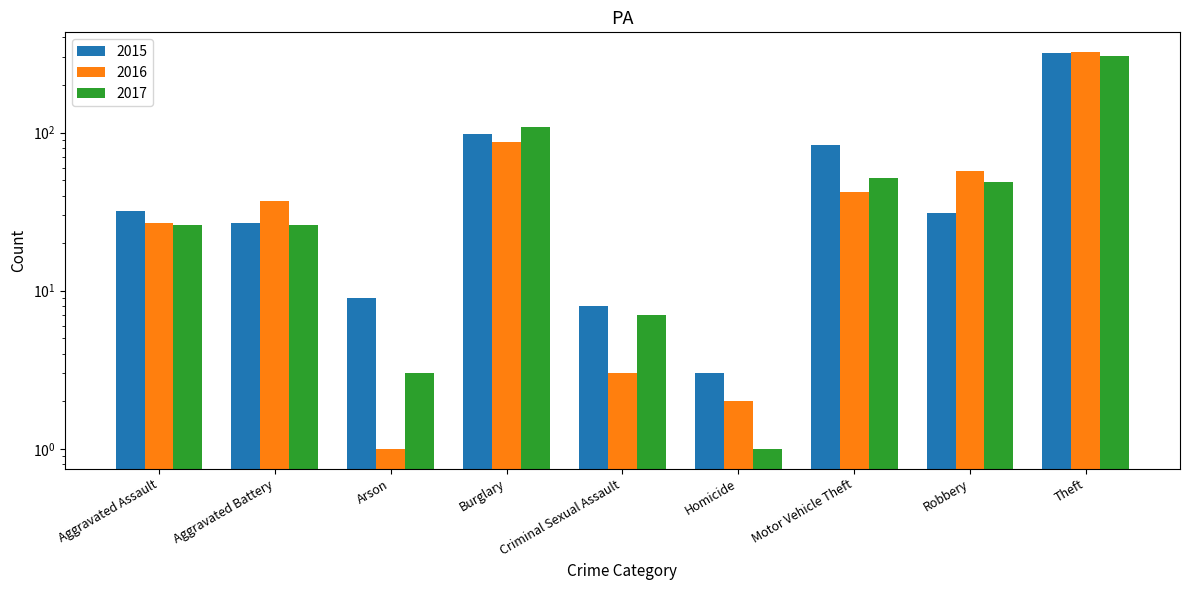

What is the average value of the 2017 series?

64